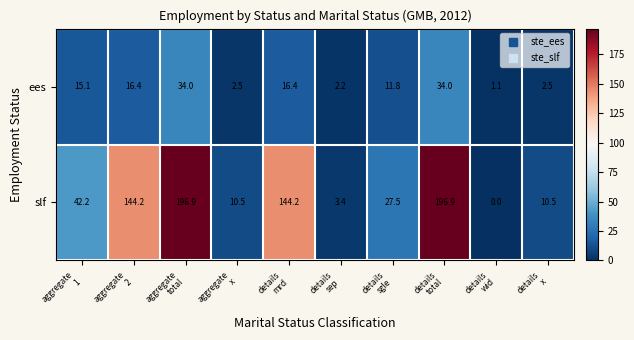

Reading left to right, transcribe all the data shown in this chart.

ees: 15.1	16.4	34.0	2.5	16.4	2.2	11.8	34.0	1.1	2.5
slf: 42.2	144.2	196.9	10.5	144.2	3.4	27.5	196.9	0.0	10.5